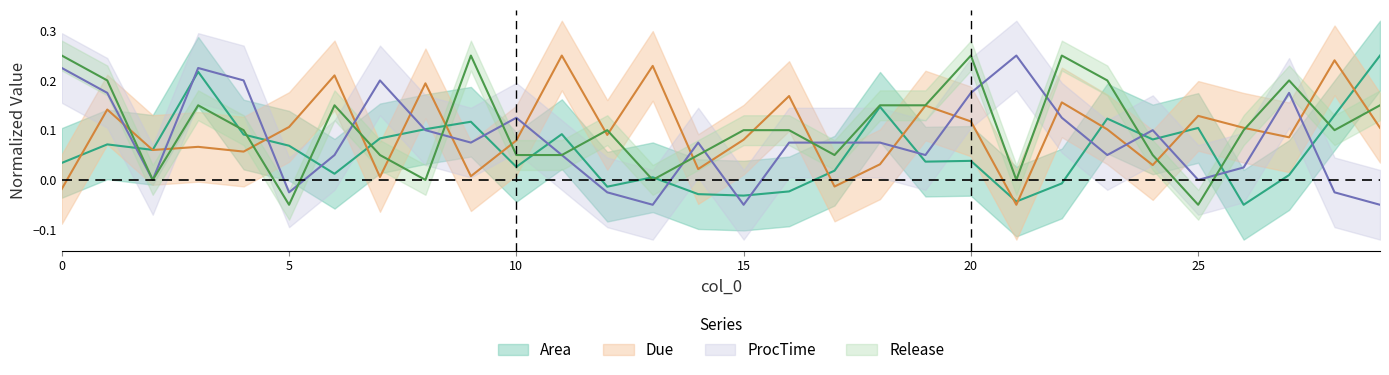

Reading left to right, list all the values displayed in this chart.

Area: 0=0.0	1=0.1	2=0.1	3=0.2	4=0.1	5=0.1	6=0.0	7=0.1	8=0.1	9=0.1	10=0.0	11=0.1	12=-0.0	13=0.0	14=-0.0	15=-0.0	16=-0.0	17=0.0	18=0.1	19=0.0	20=0.0	21=-0.0	22=-0.0	23=0.1	24=0.1	25=0.1	26=-0.1	27=0.0	28=0.1	29=0.2
Due: 0=-0.0	1=0.1	2=0.1	3=0.1	4=0.1	5=0.1	6=0.2	7=0.0	8=0.2	9=0.0	10=0.1	11=0.2	12=0.1	13=0.2	14=0.0	15=0.1	16=0.2	17=-0.0	18=0.0	19=0.1	20=0.1	21=-0.1	22=0.2	23=0.1	24=0.0	25=0.1	26=0.1	27=0.1	28=0.2	29=0.1
ProcTime: 0=0.2	1=0.2	2=-0.0	3=0.2	4=0.2	5=-0.0	6=0.0	7=0.2	8=0.1	9=0.1	10=0.1	11=0.0	12=-0.0	13=-0.1	14=0.1	15=-0.1	16=0.1	17=0.1	18=0.1	19=0.0	20=0.2	21=0.2	22=0.1	23=0.0	24=0.1	25=-0.0	26=0.0	27=0.2	28=-0.0	29=-0.1
Release: 0=0.2	1=0.2	2=-0.0	3=0.1	4=0.1	5=-0.1	6=0.1	7=0.0	8=-0.0	9=0.2	10=0.0	11=0.0	12=0.1	13=-0.0	14=0.0	15=0.1	16=0.1	17=0.0	18=0.1	19=0.1	20=0.2	21=-0.0	22=0.2	23=0.2	24=0.0	25=-0.1	26=0.1	27=0.2	28=0.1	29=0.1